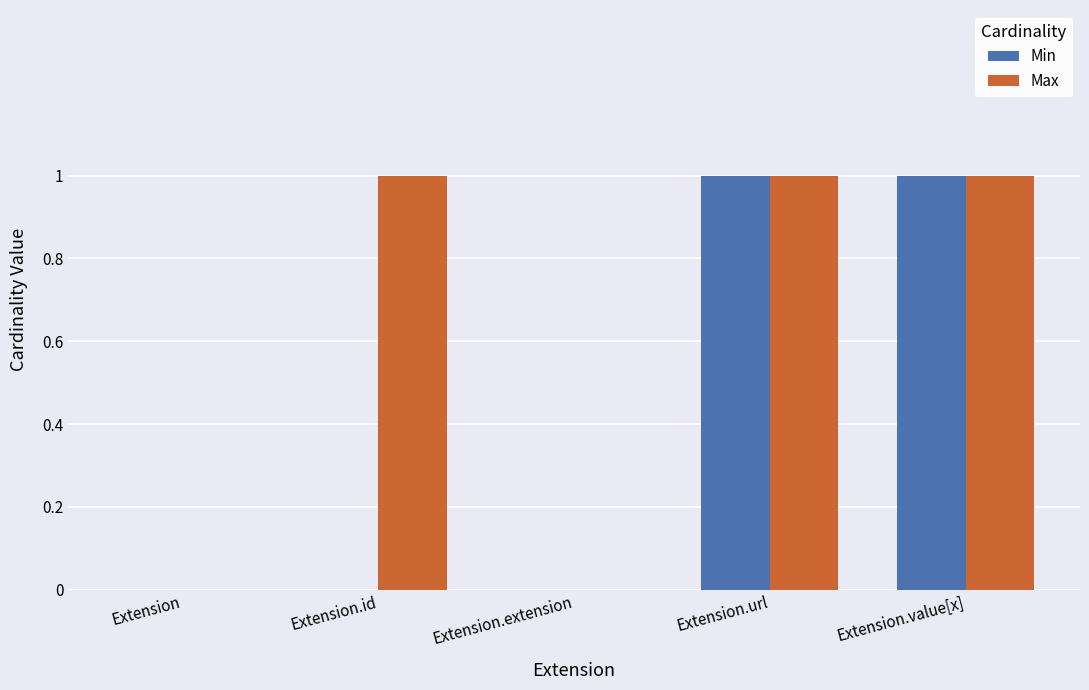

True or false: Max has a value of 1 at Extension.value[x].

True